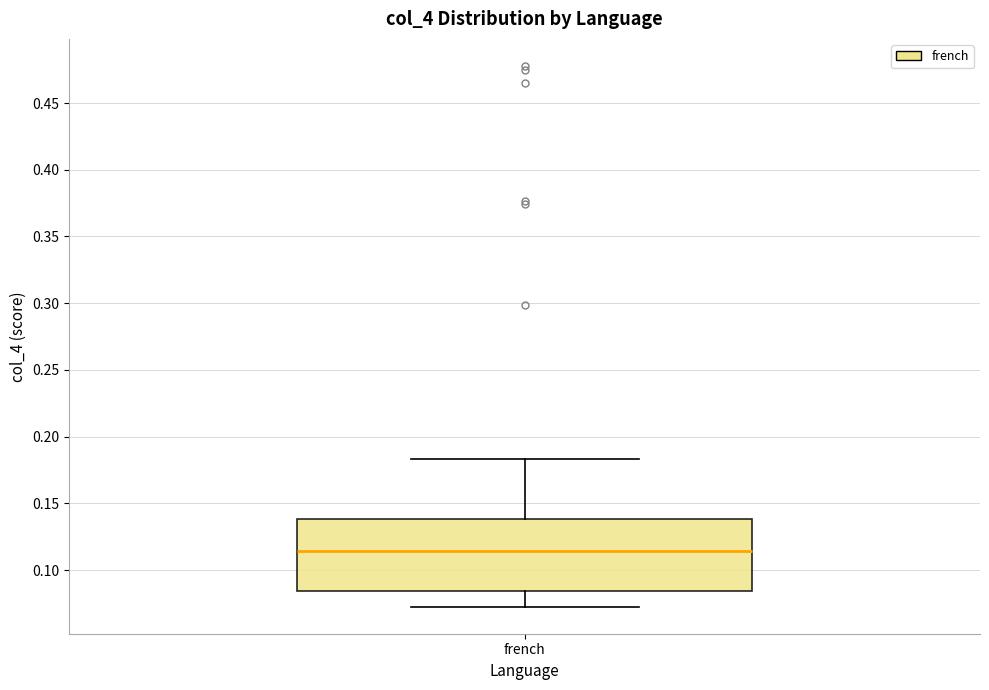

Where does the lower whisker of the box for french end on the y-axis? The values are not printed on the chart, so give them approximately, as read against the axis.

0.075